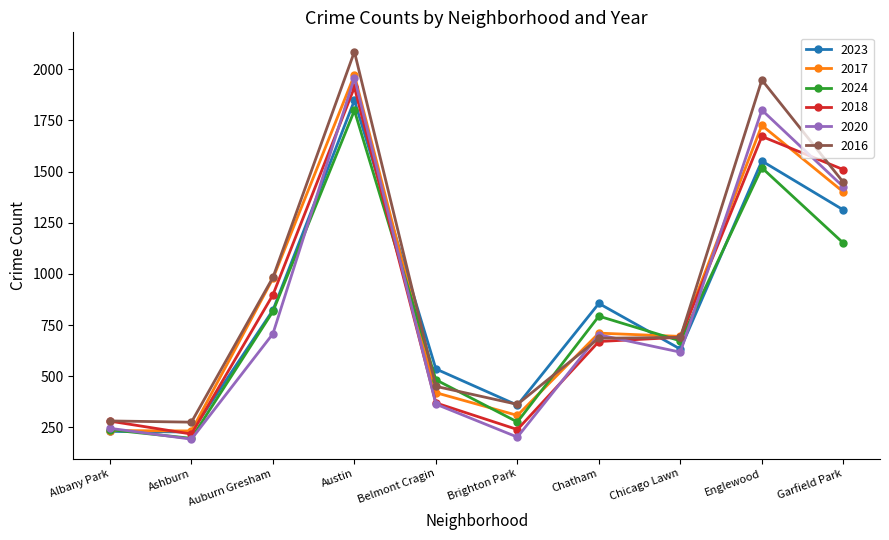

The 2018 series shows 87 at Ashburn. True or false?

False